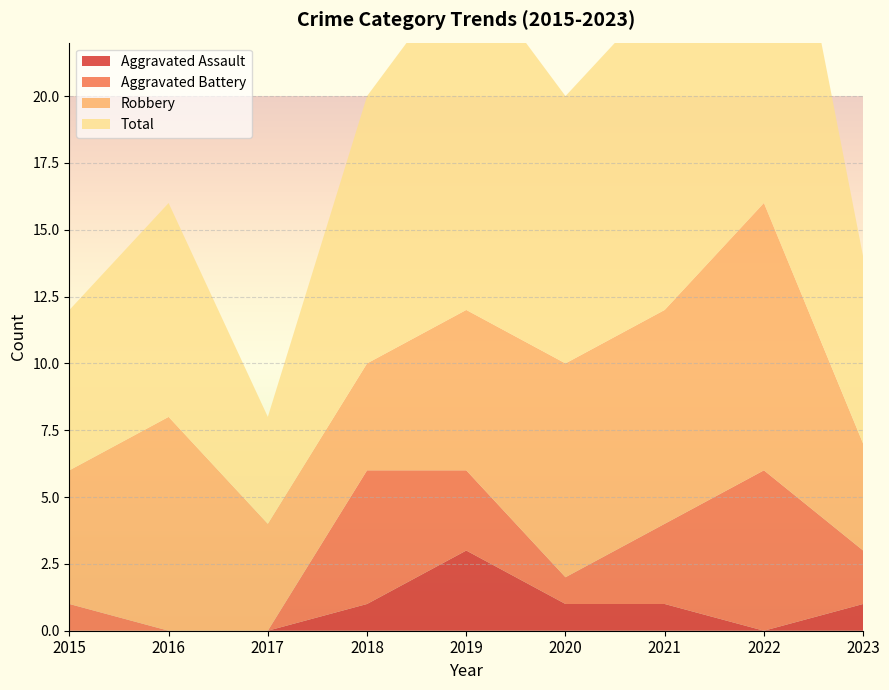

Reading right to left, list all the values displayed in this chart.

Aggravated Assault: 2023=1	2022=0	2021=1	2020=1	2019=3	2018=1	2017=0	2016=0	2015=0
Aggravated Battery: 2023=2	2022=6	2021=3	2020=1	2019=3	2018=5	2017=0	2016=0	2015=1
Robbery: 2023=4	2022=10	2021=8	2020=8	2019=6	2018=4	2017=4	2016=8	2015=5
Total: 2023=7	2022=17	2021=12	2020=10	2019=13	2018=10	2017=4	2016=8	2015=6